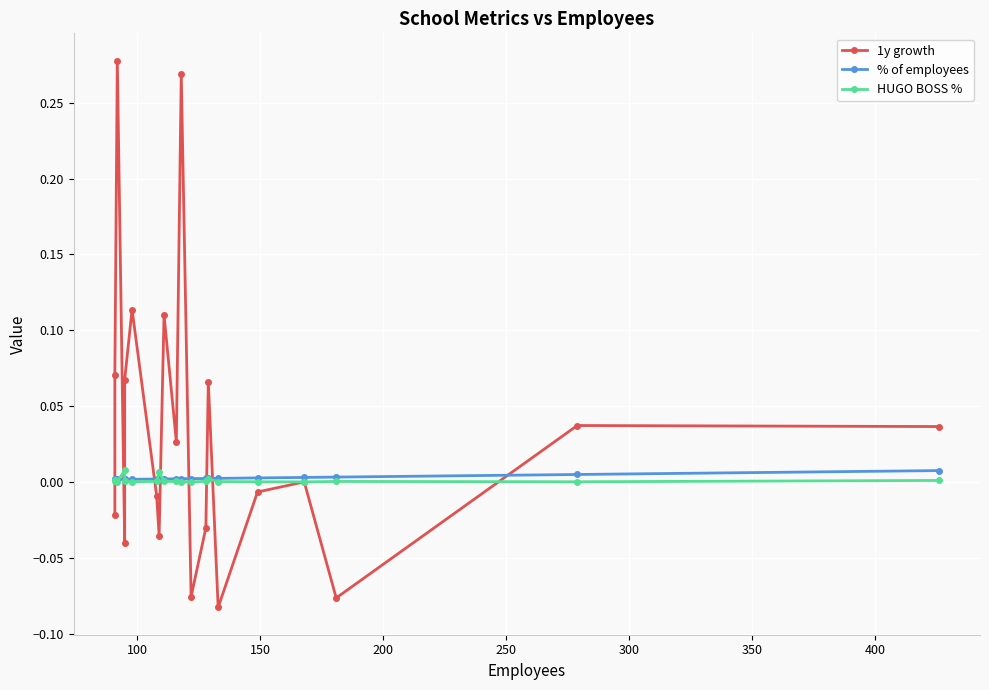

The value of 1y growth at 350 is 0.1. True or false?

False